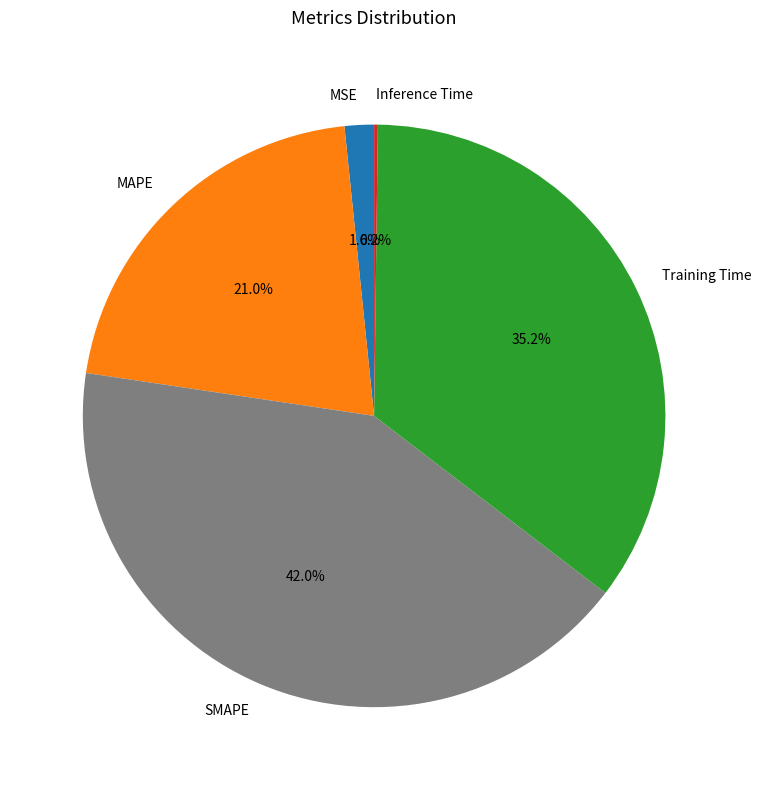

Is there a majority slice in this chart?

No